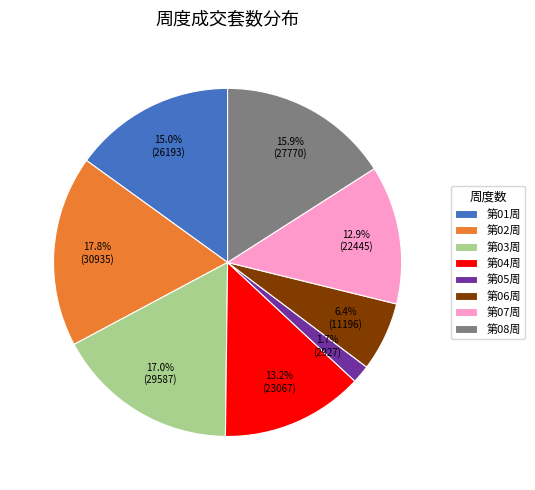

Is 第03周 the majority of the pie?

No